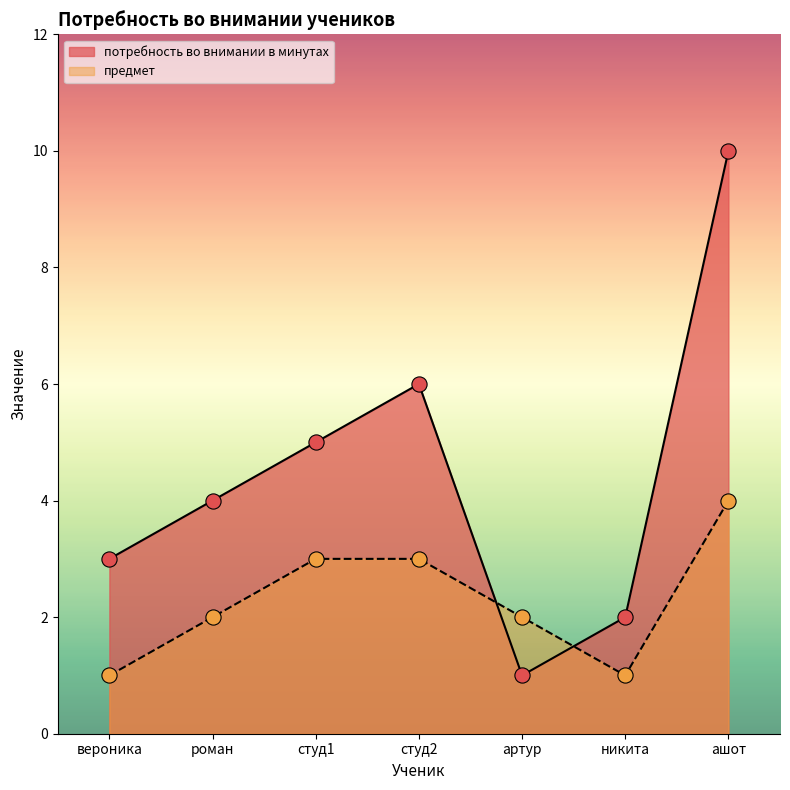

Which series contains the highest Y value?

потребность во внимании в минутах